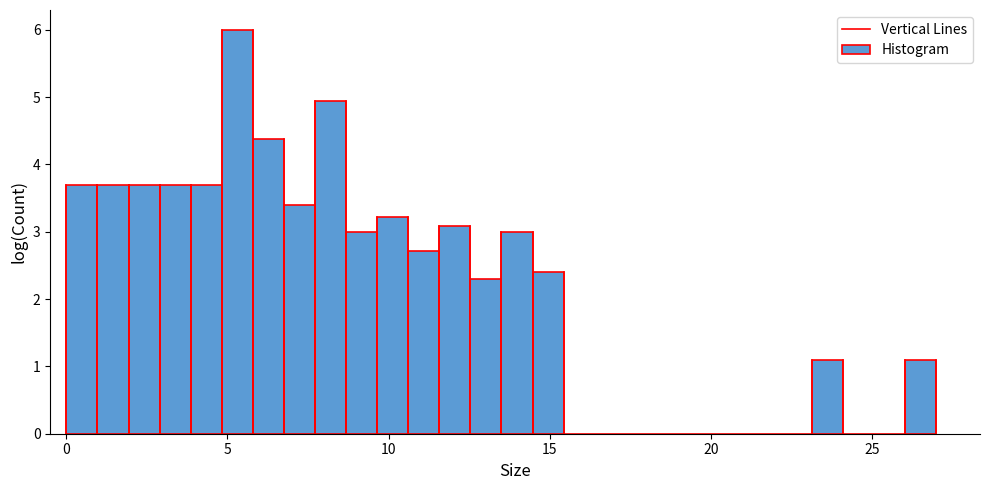

Around what value on the x-axis is the tallest bar? Give the approximate position of its centre, as read against the axis.

5.5